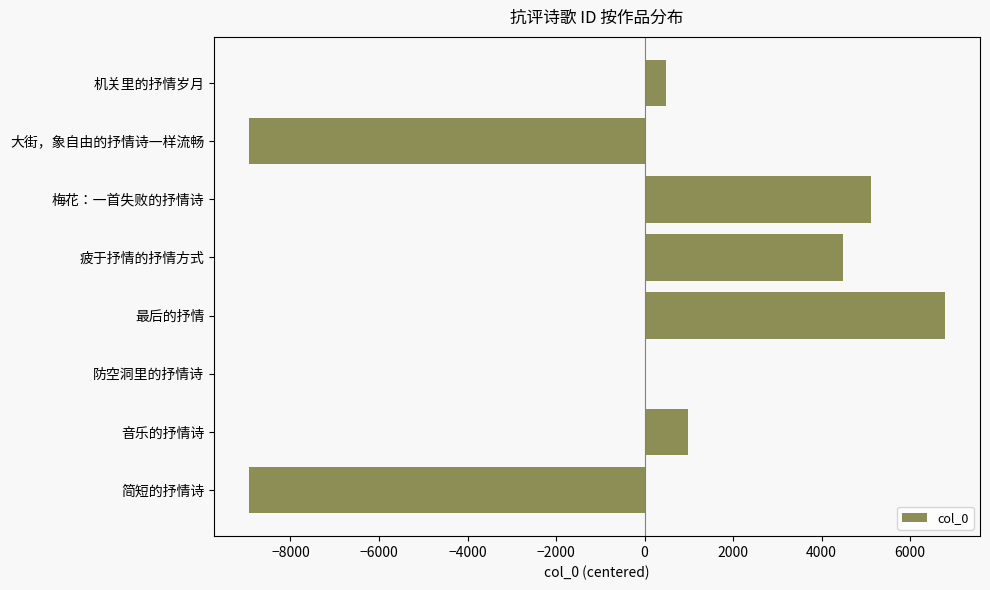

Count the number of categories in the chart.

8